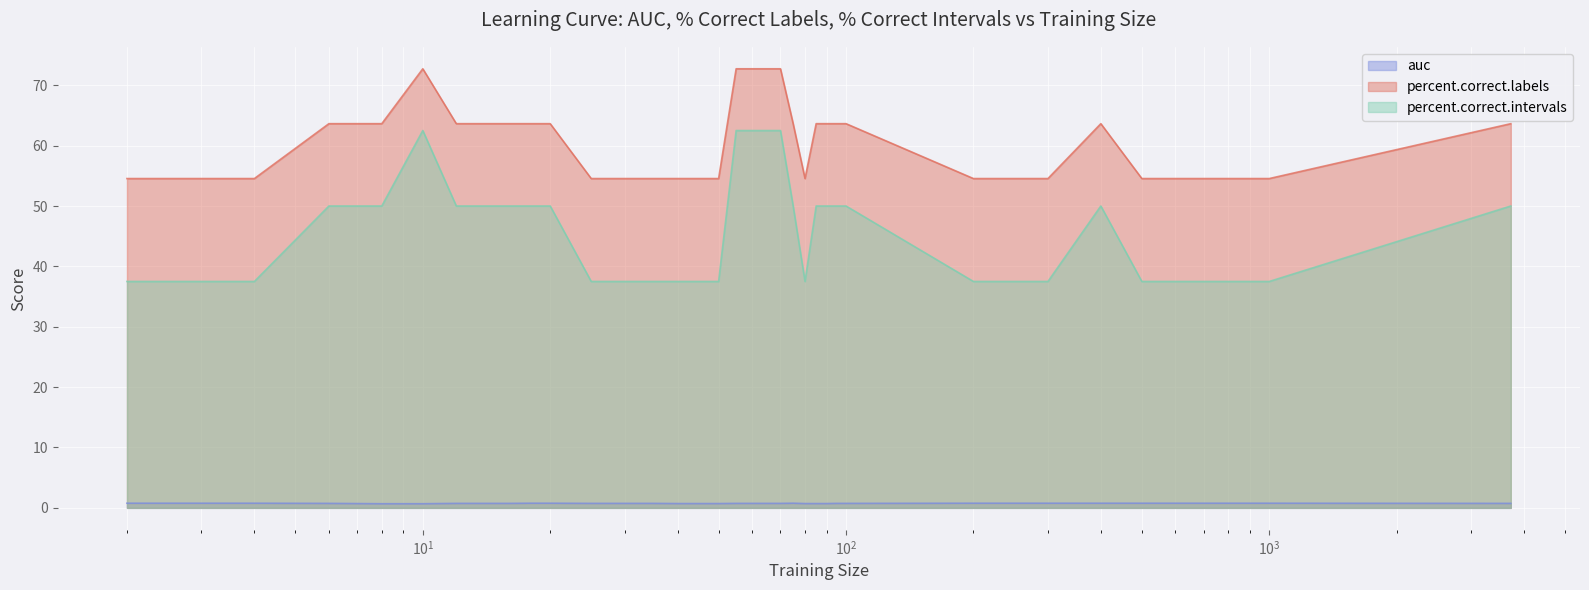

What is the sum of all percent.correct.labels values?

2181.8